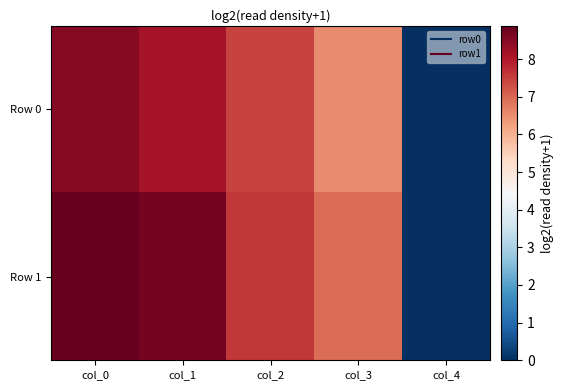

At how many categories does at least one series exceed 5?

4